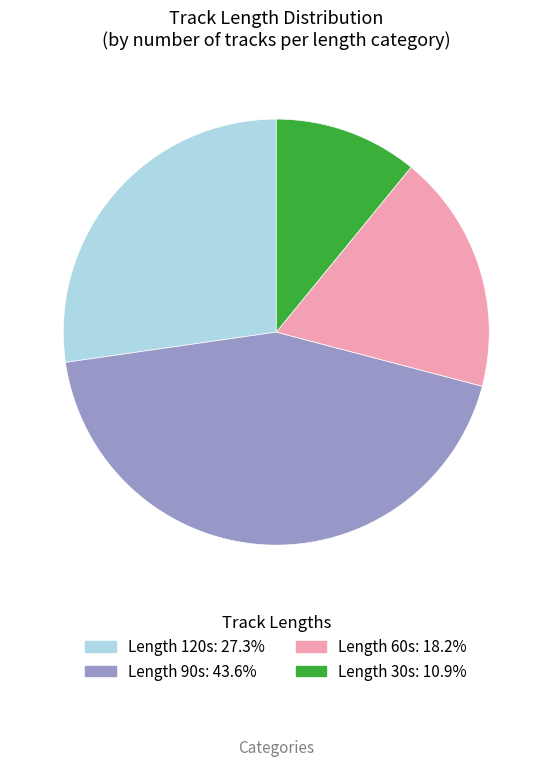

Is there any slice that represents more than half of the pie?

No